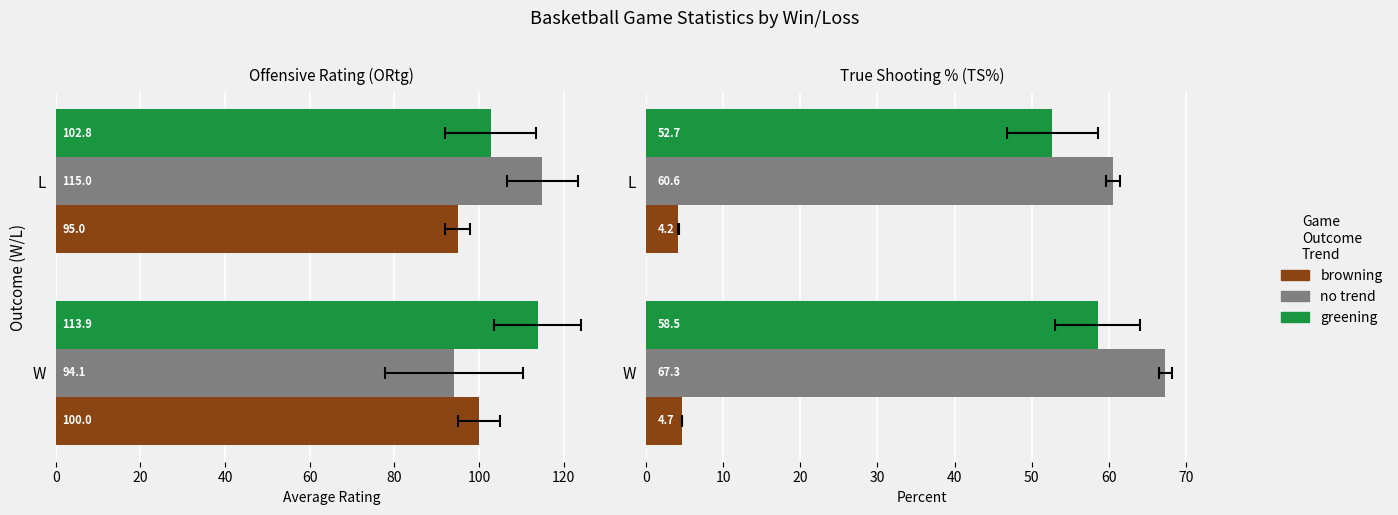

What are all the series names shown in the legend?

greening, no trend, browning